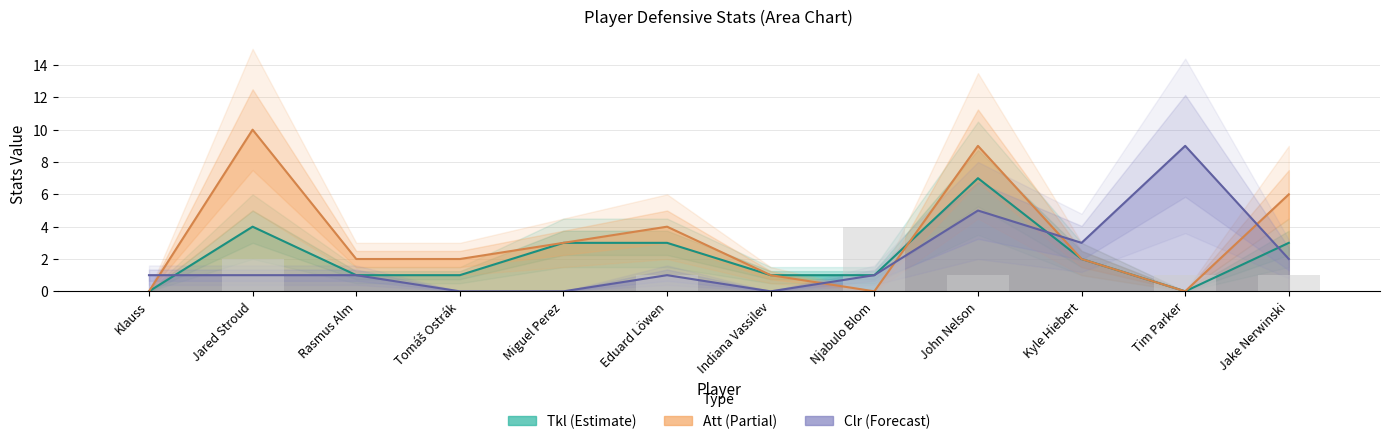

The Att series shows 0 at Klauss. True or false?

True